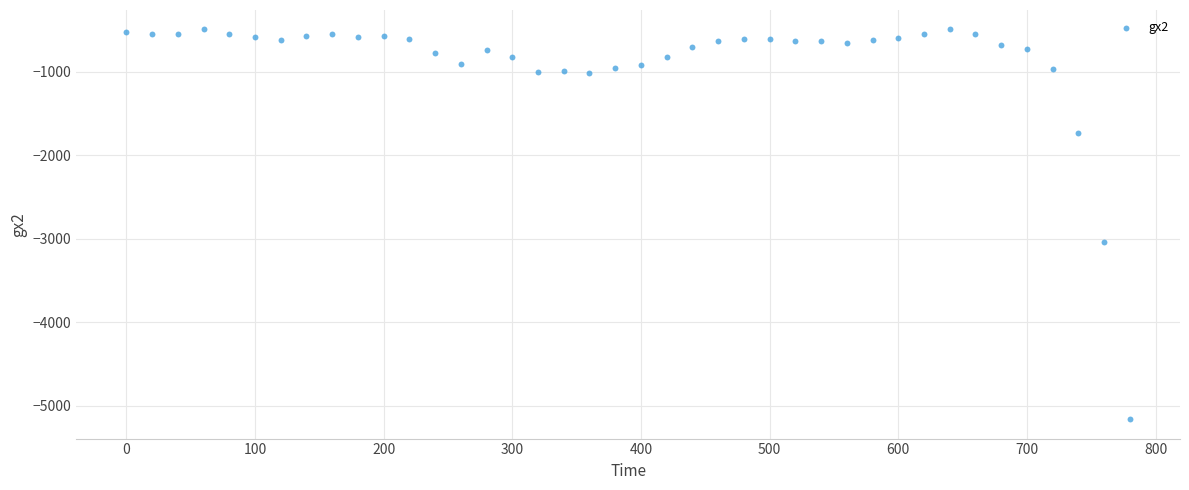

What Y value in the scatter plot is closest to -2825?

-3036